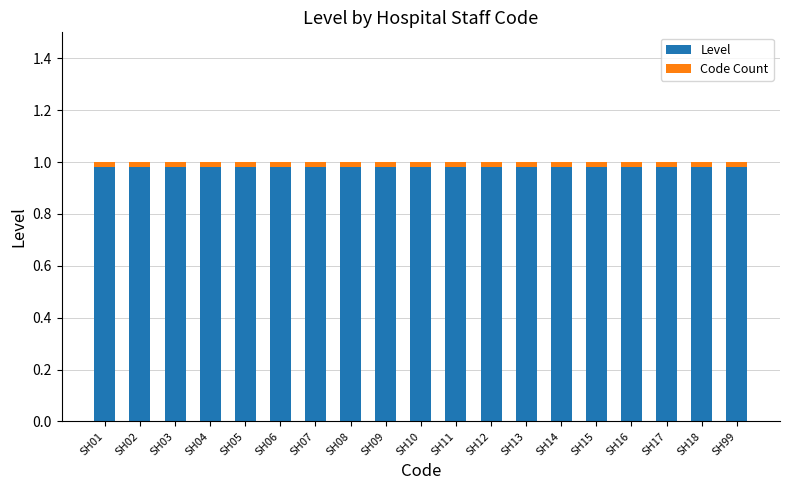

What is the spread (max minus min) of values at SH03?

1.0